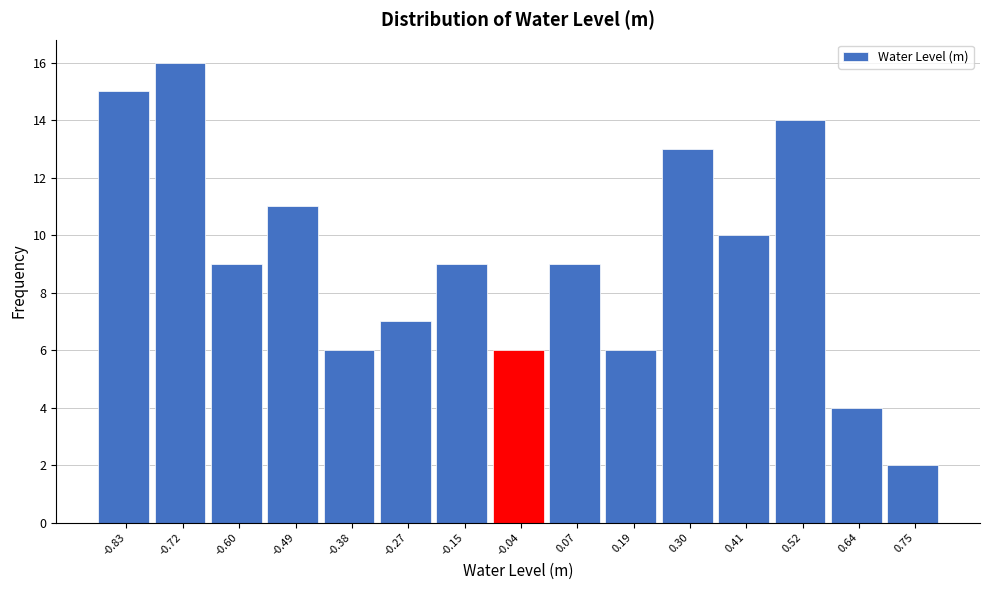

Reading left to right, what are all the values shown in this chart?

15	16	9	11	6	7	9	6	9	6	13	10	14	4	2